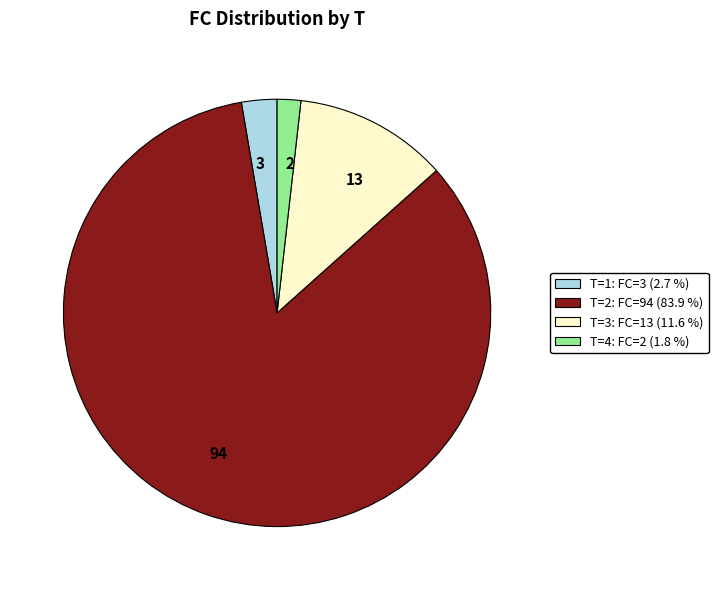

Does any single category account for the majority?

Yes